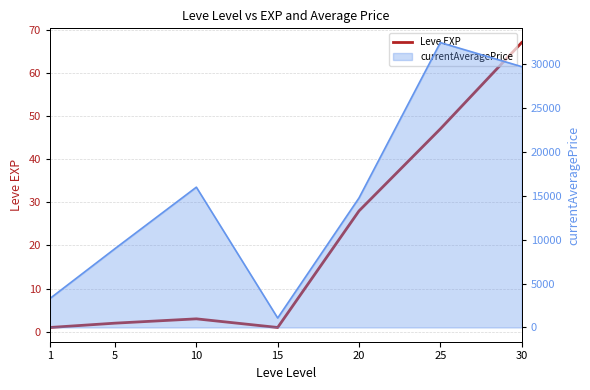

What is the minimum value shown in the chart?

1